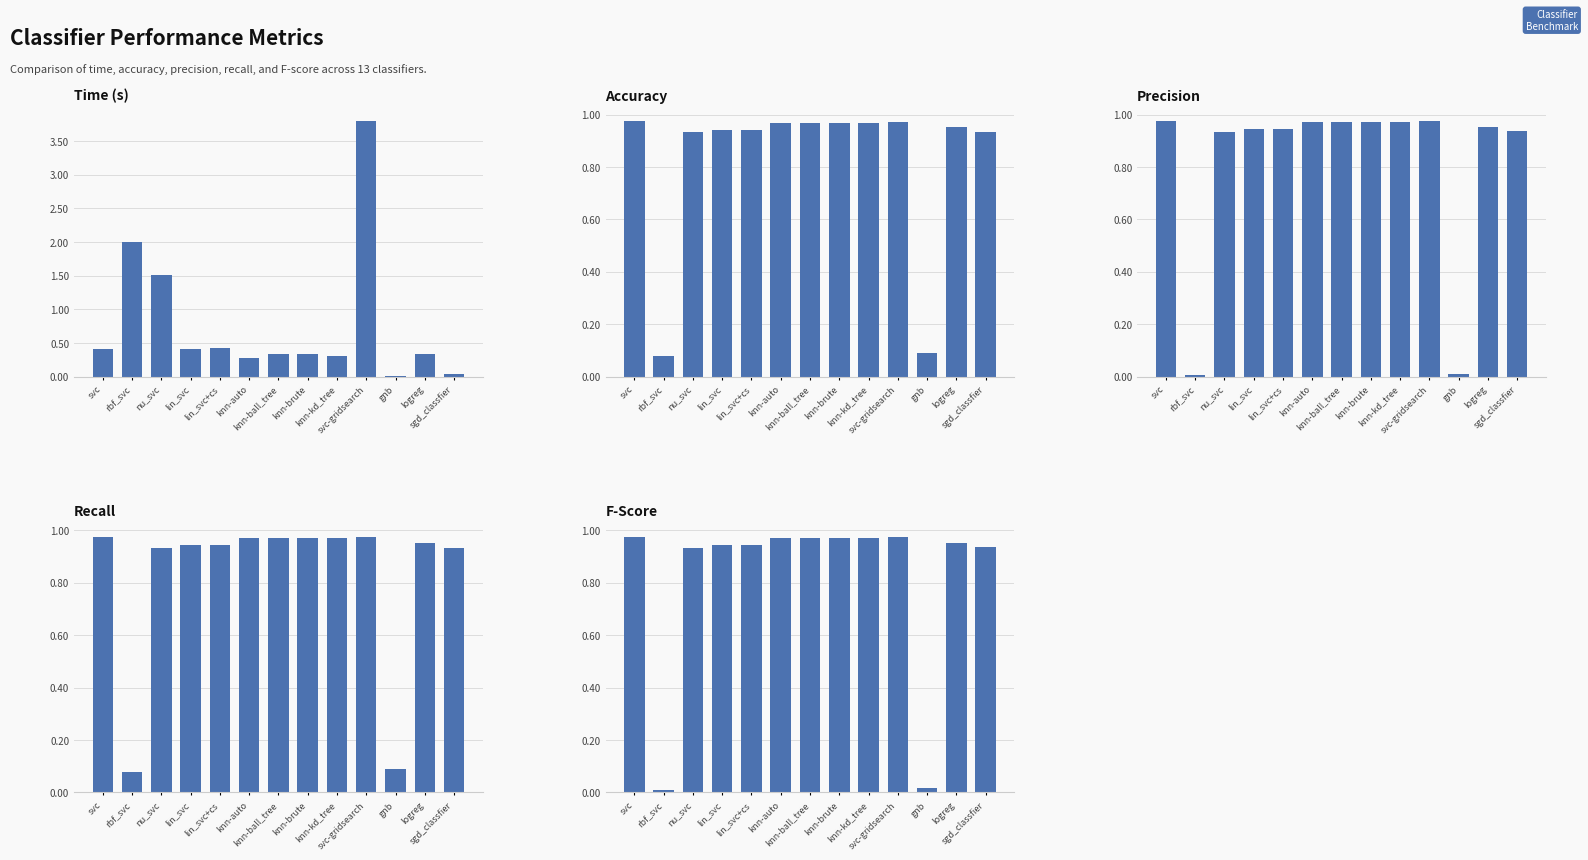

Are the bars grouped side by side (vs. stacked)?

Yes